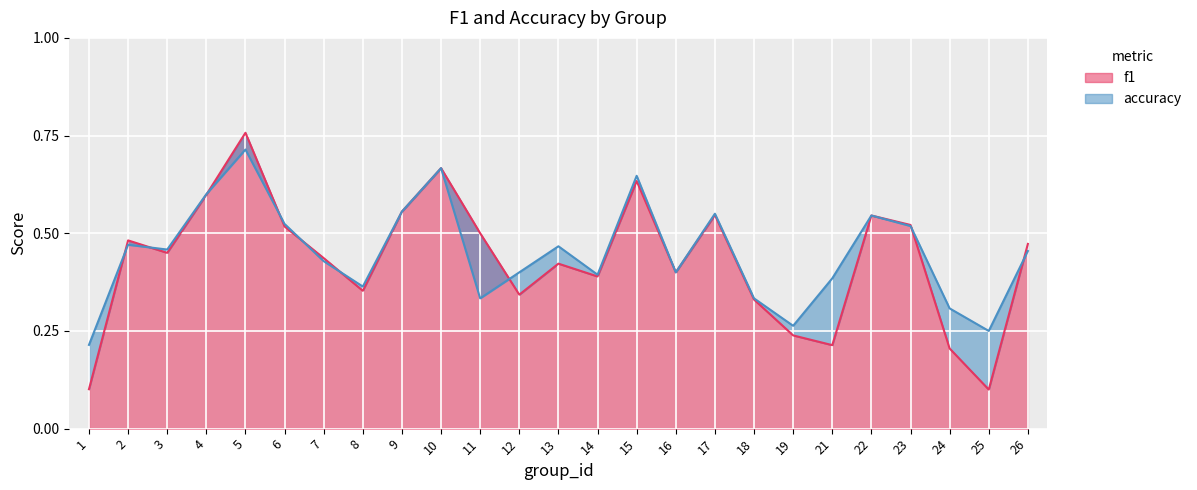

What are all the series names shown in the legend?

f1, accuracy